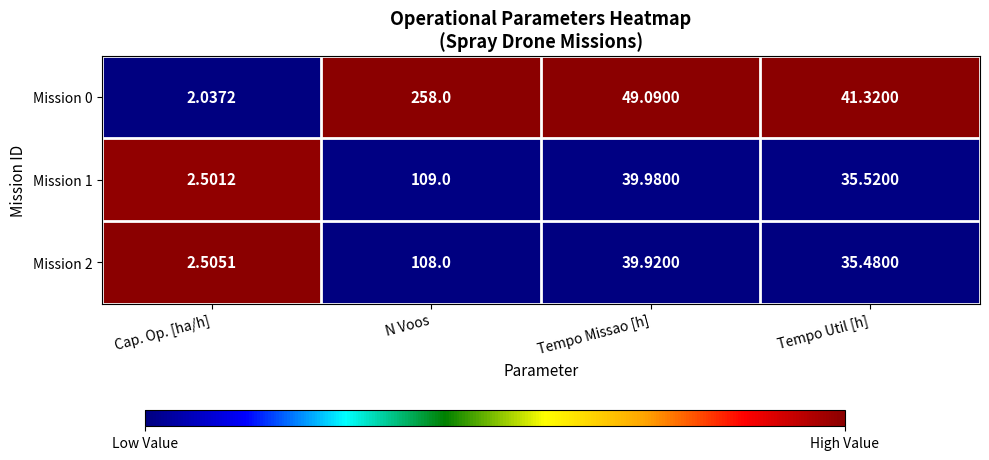

Rank the categories by Mission 1 value from lowest to highest.

Cap. Op. [ha/h], Tempo Util [h], Tempo Missao [h], N Voos